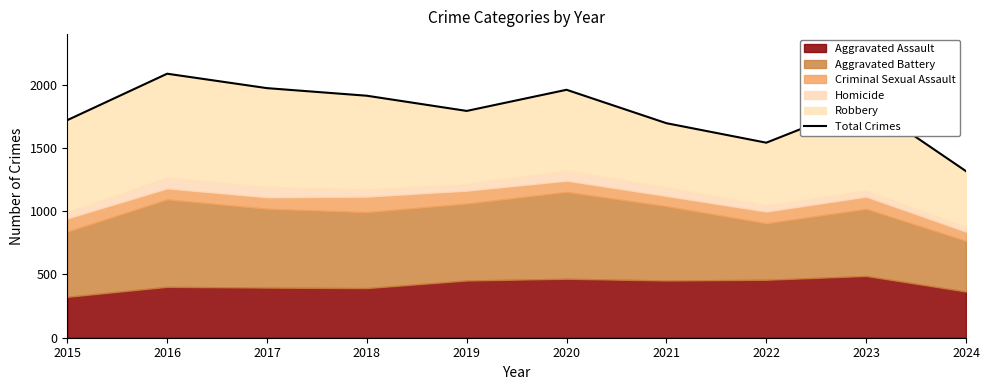

What is the greatest value displayed?

2086